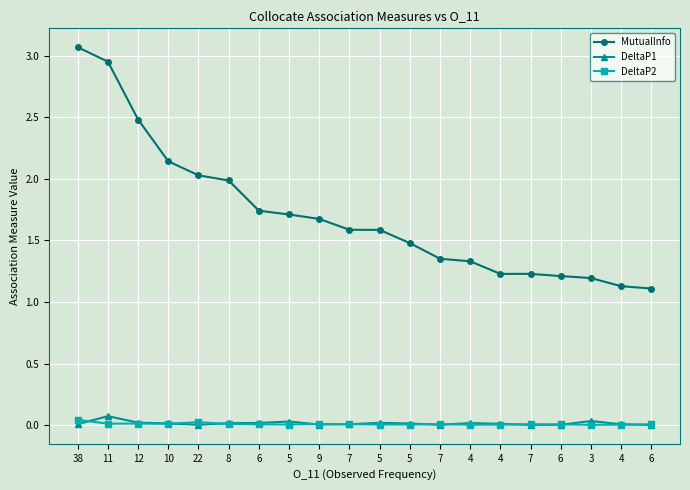

The value of DeltaP2 at 5 is 0.0. True or false?

False